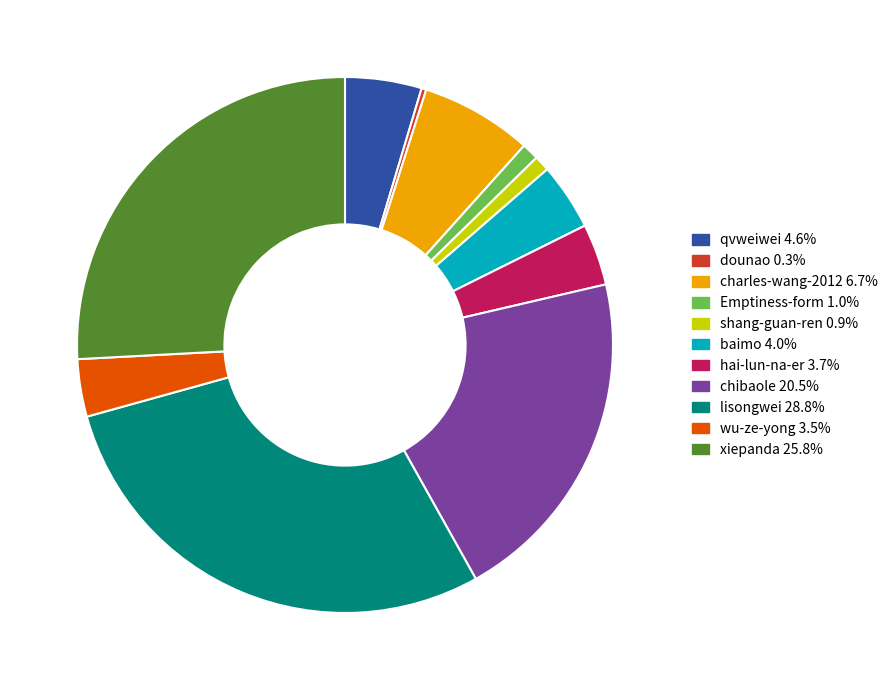

Between qvweiwei and hai-lun-na-er, which is larger?

qvweiwei